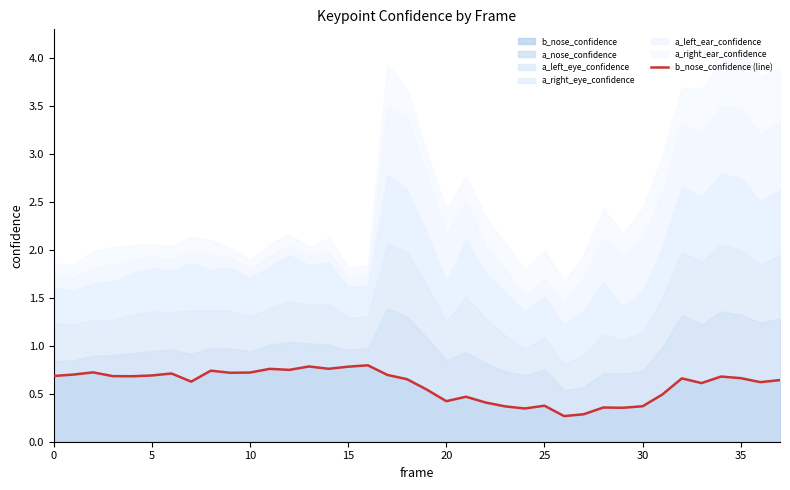

How many data points does each series have?

38